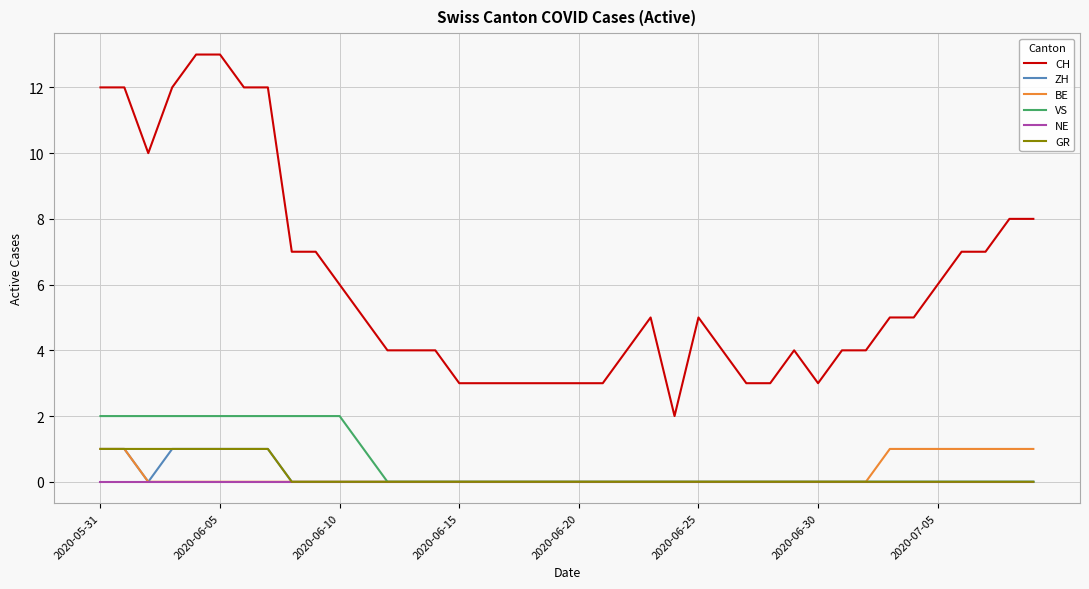

Which series has the largest range (max minus min)?

CH